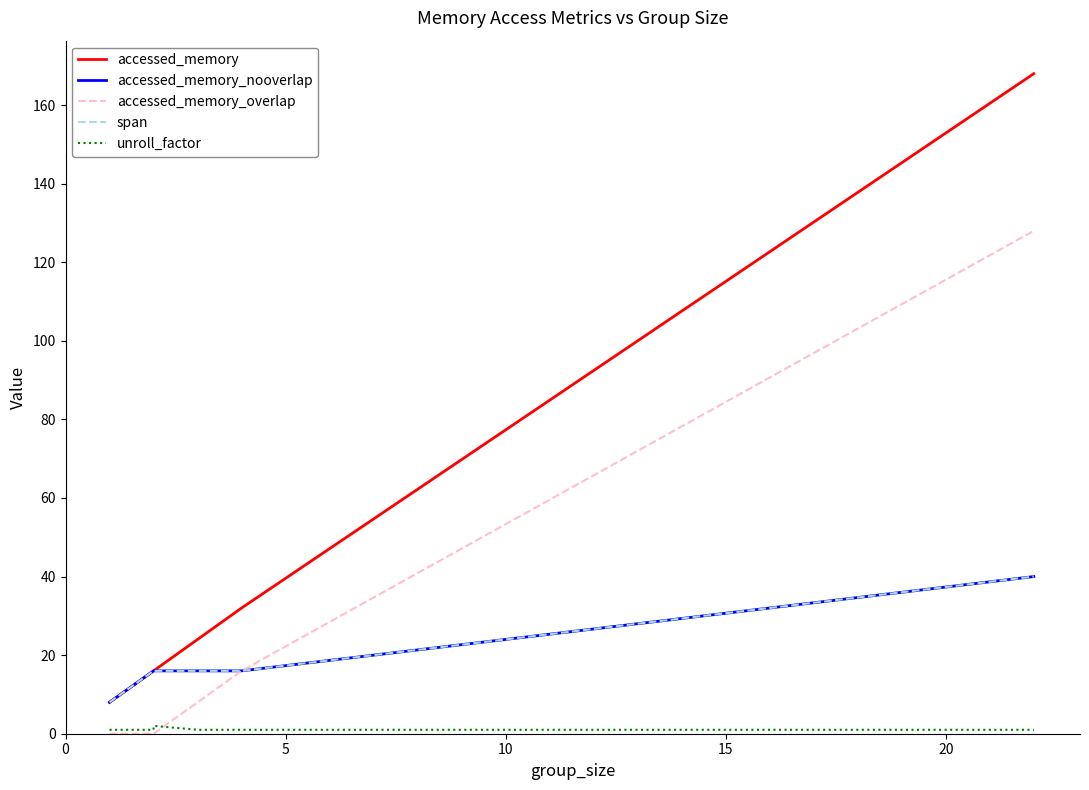

List the series in order of their peak value, highest first.

accessed_memory, accessed_memory_overlap, accessed_memory_nooverlap, span, unroll_factor